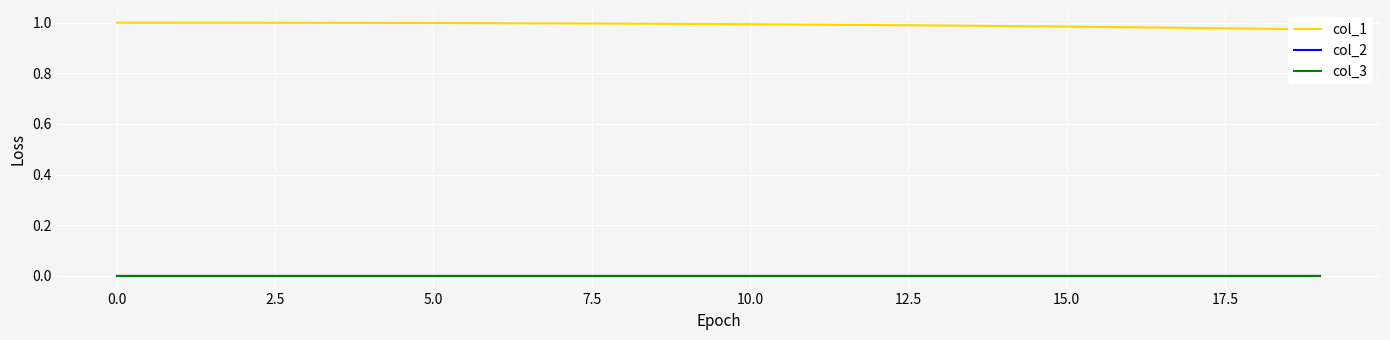

How many interior local valleys does the col_3 series have?

8